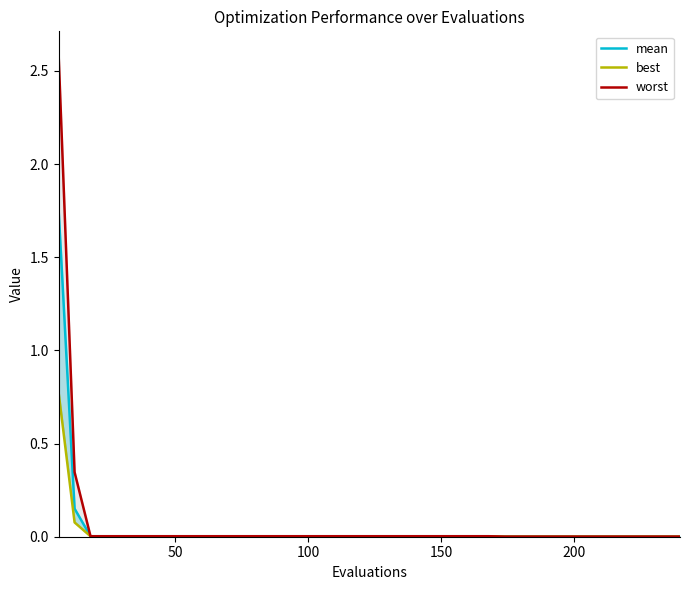

What is the difference between the maximum and minimum values in the mean series?

1.8